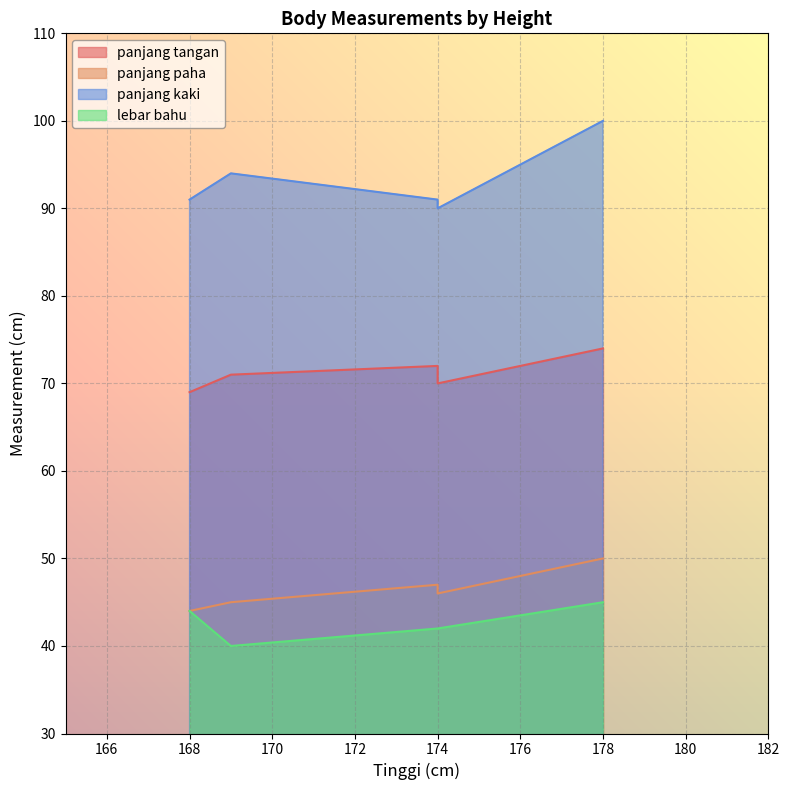

True or false: panjang tangan and panjang paha intersect in this chart.

False